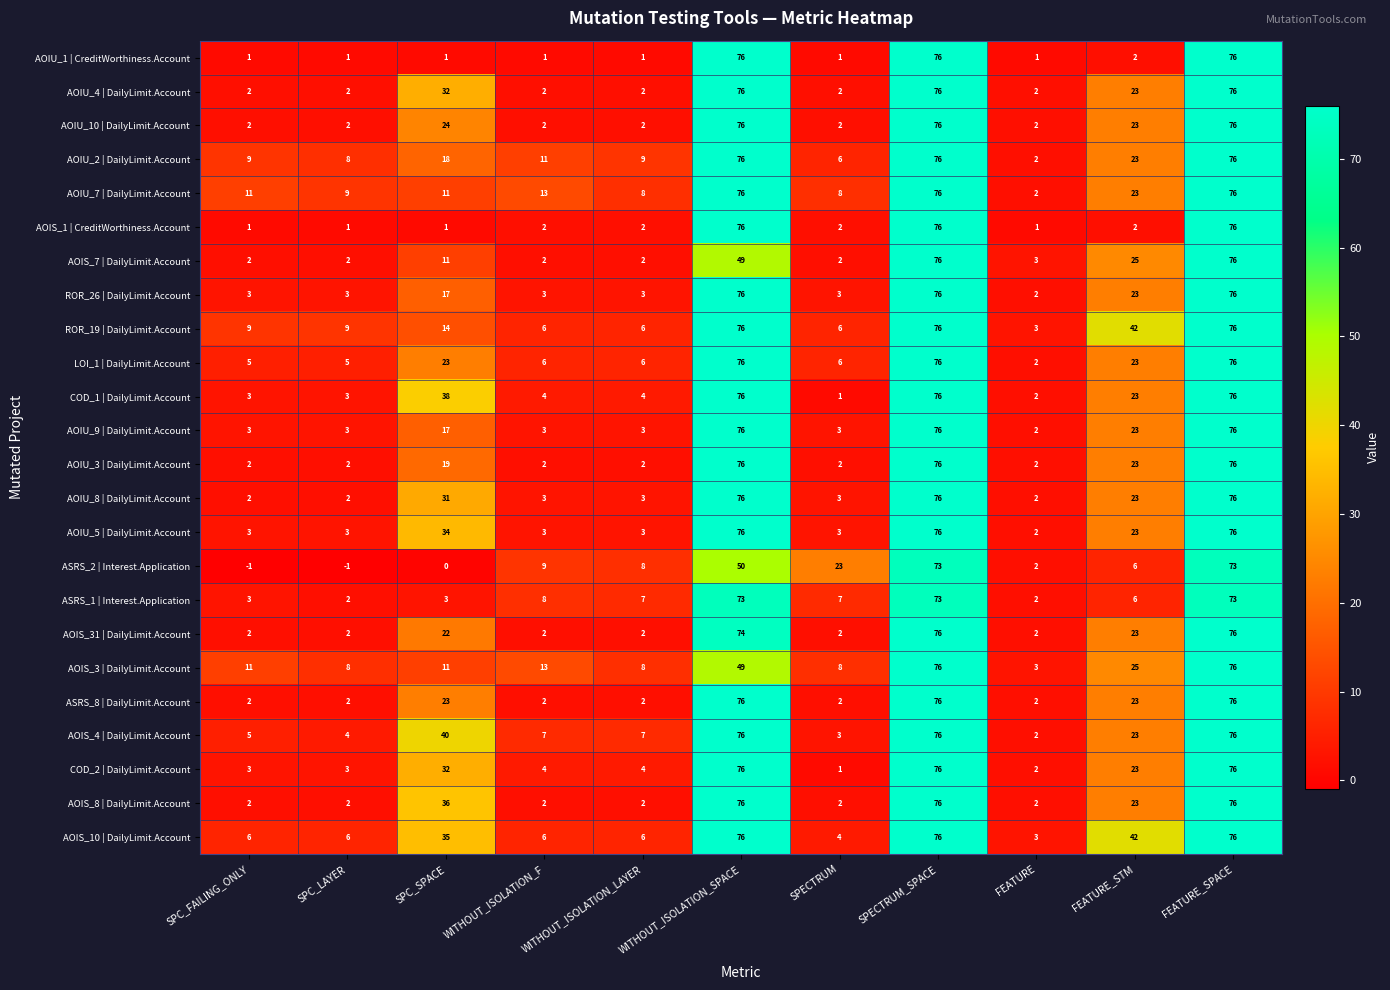

The AOIS_4 | DailyLimit.Account series shows 40 at SPC_SPACE. True or false?

True